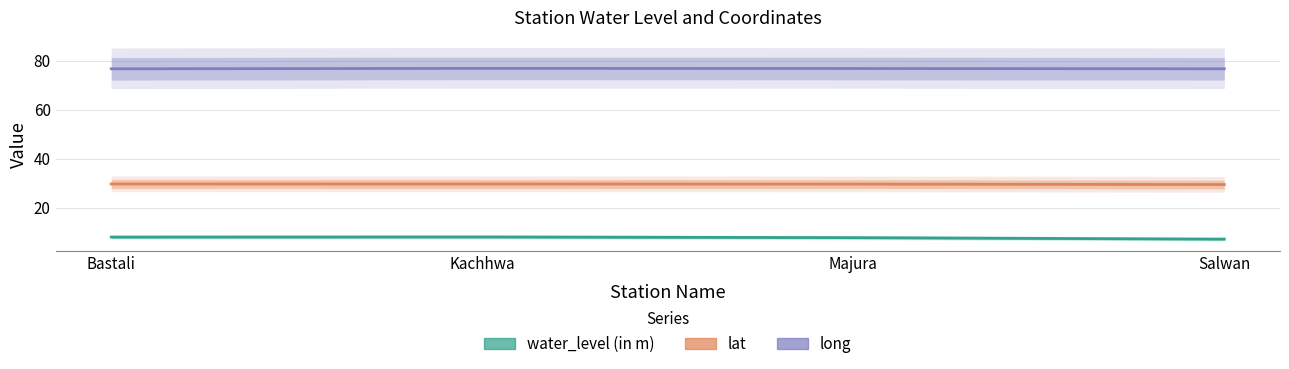

What is the value of the long point at the 2nd from the left?

76.9